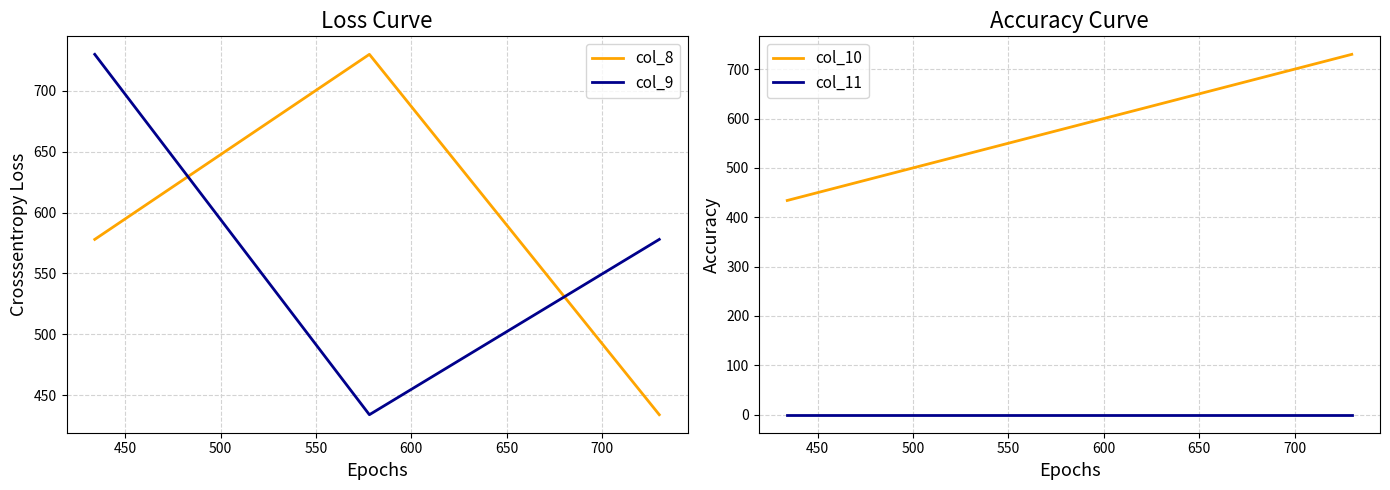

What is the highest value of the col_8 series?

730